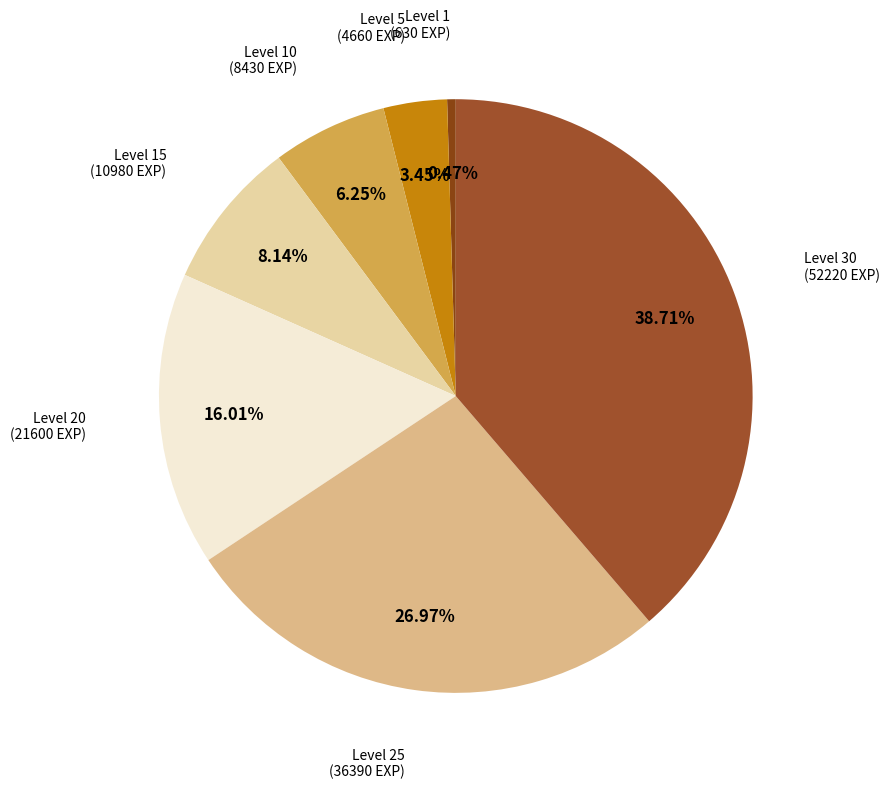

How many segments does this pie chart have?

7